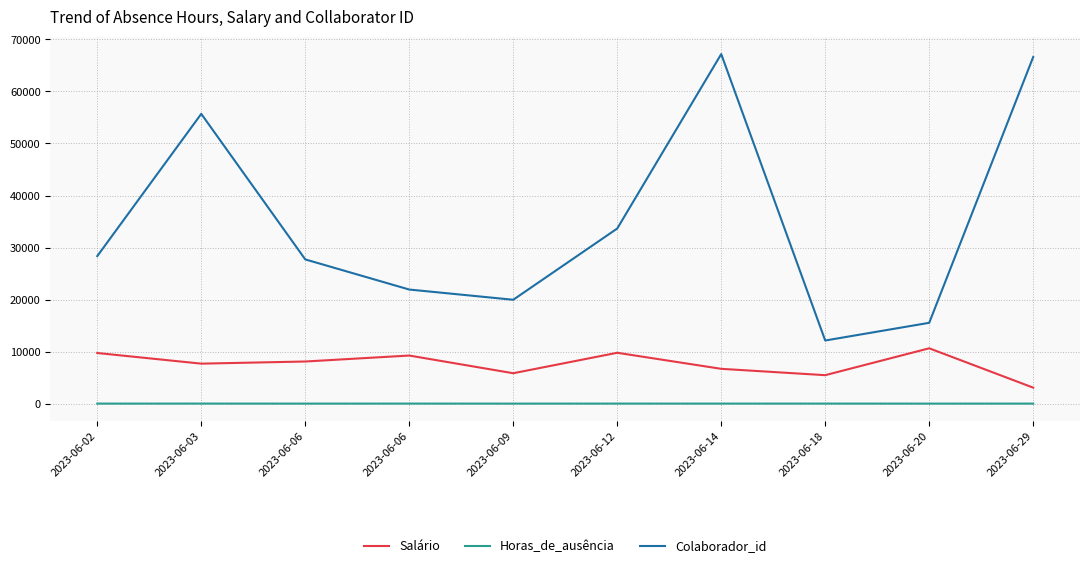

How many interior local valleys does the Colaborador_id series have?

2